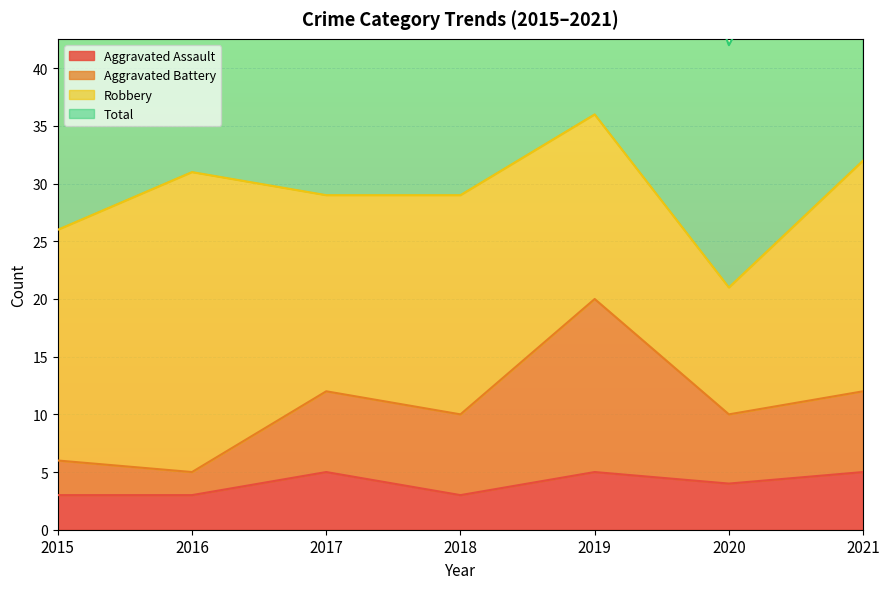

Which category has the lowest value in the Aggravated Assault series?

2015